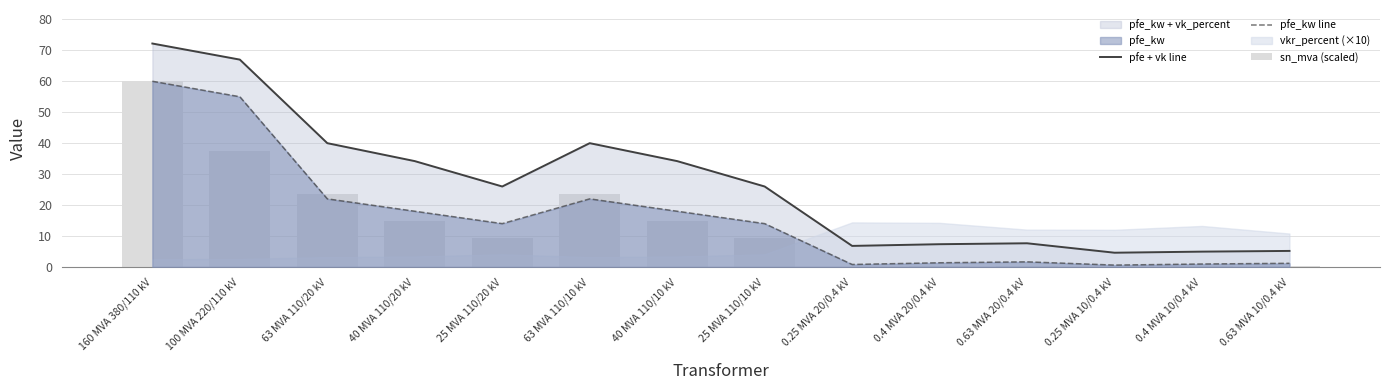

What is the label of the 4th bar from the left?

40 MVA 110/20 kV